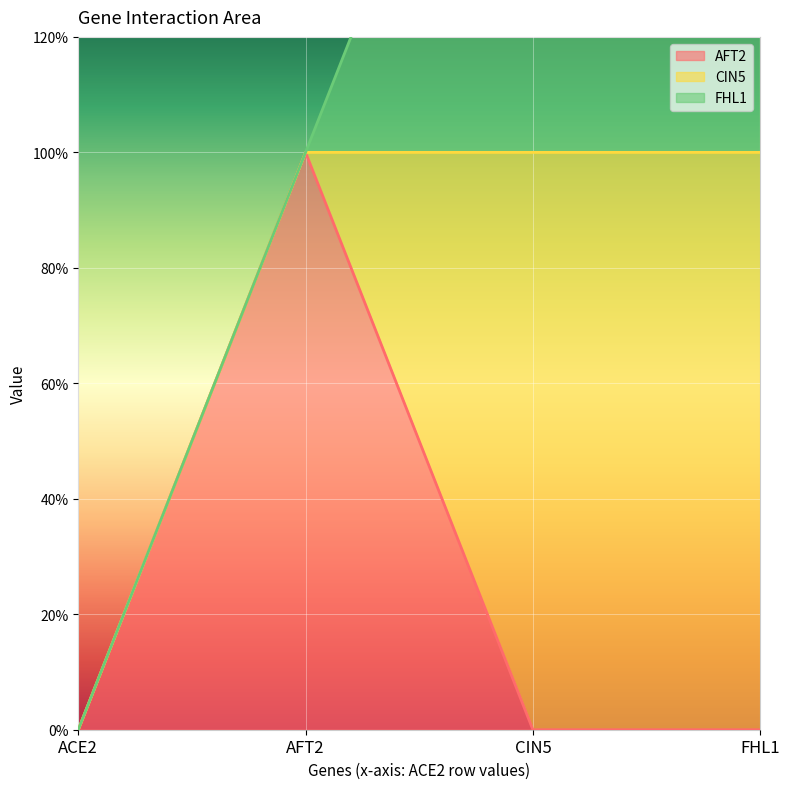

What is the label of the 3rd point from the right?

AFT2